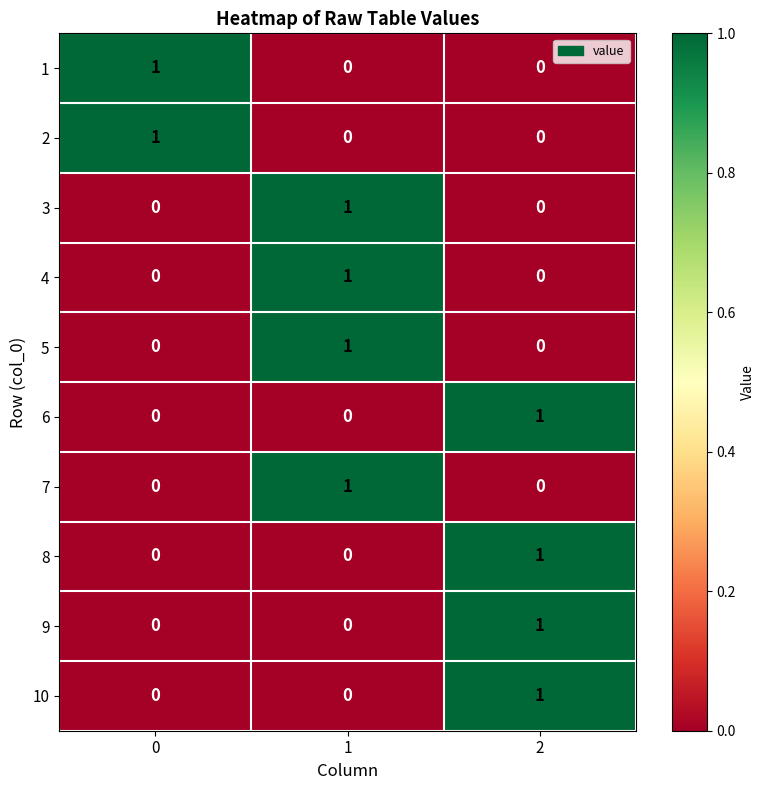

How many distinct data groups are displayed?

10